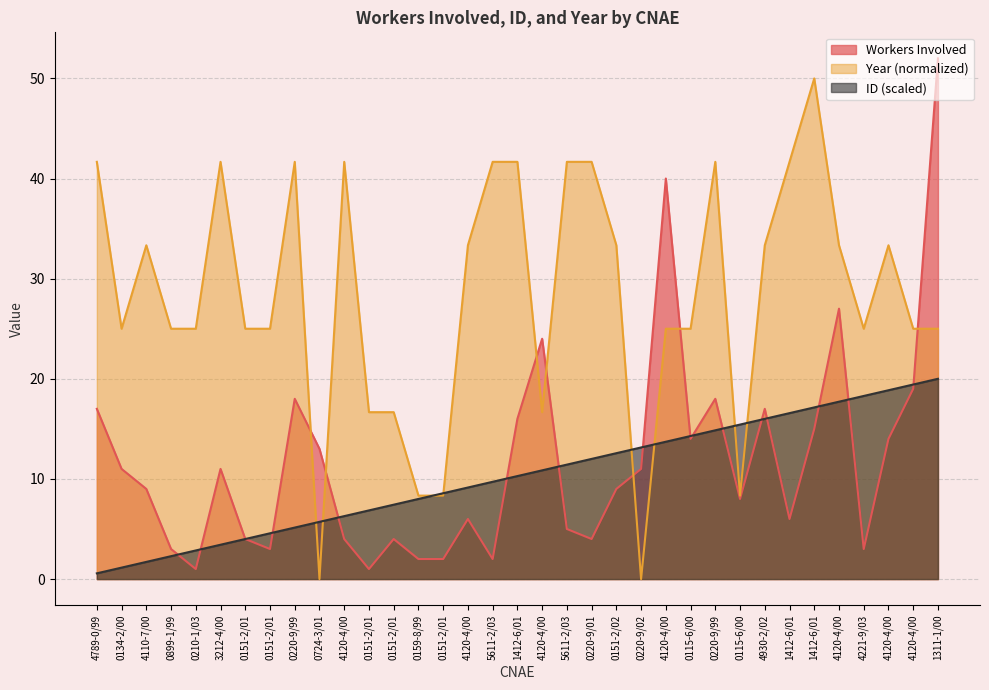

Between 3212-4/00 and 1311-1/00, which series saw the biggest shift?

Workers Involved